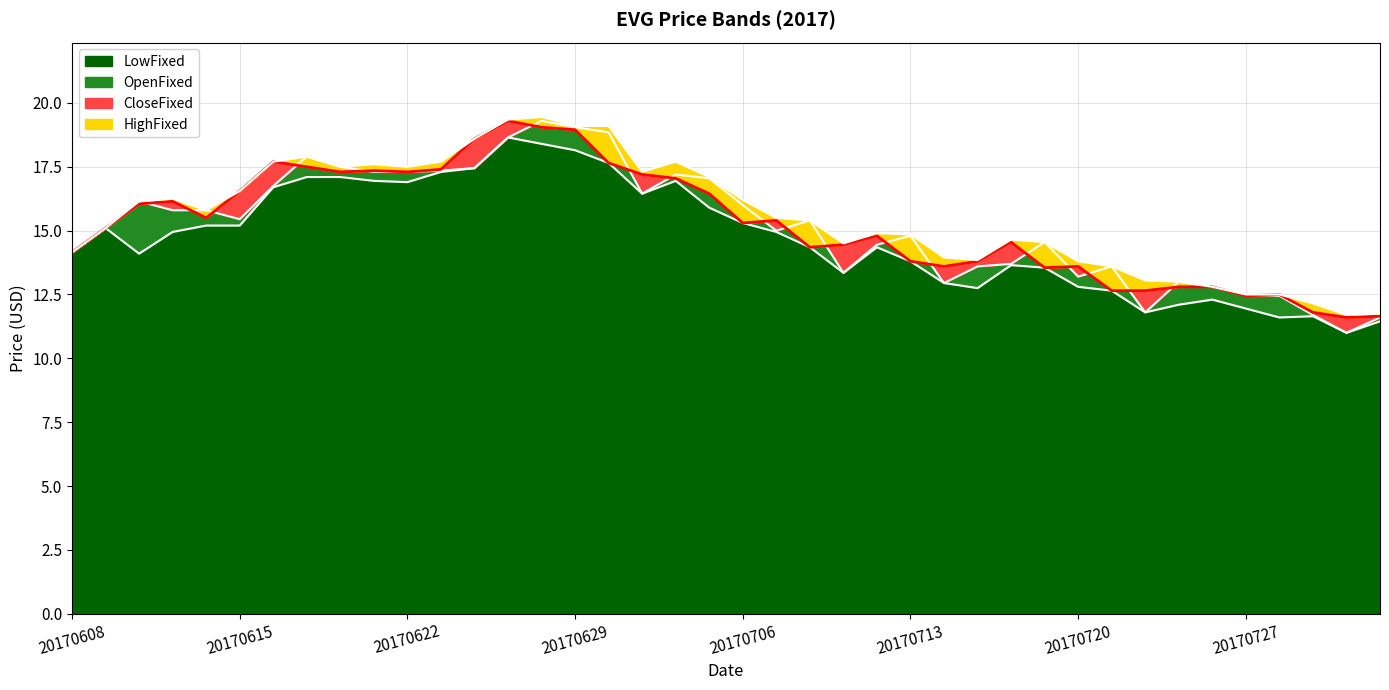

After their last crossing, which series has the higher values: OpenFixed or CloseFixed?

CloseFixed